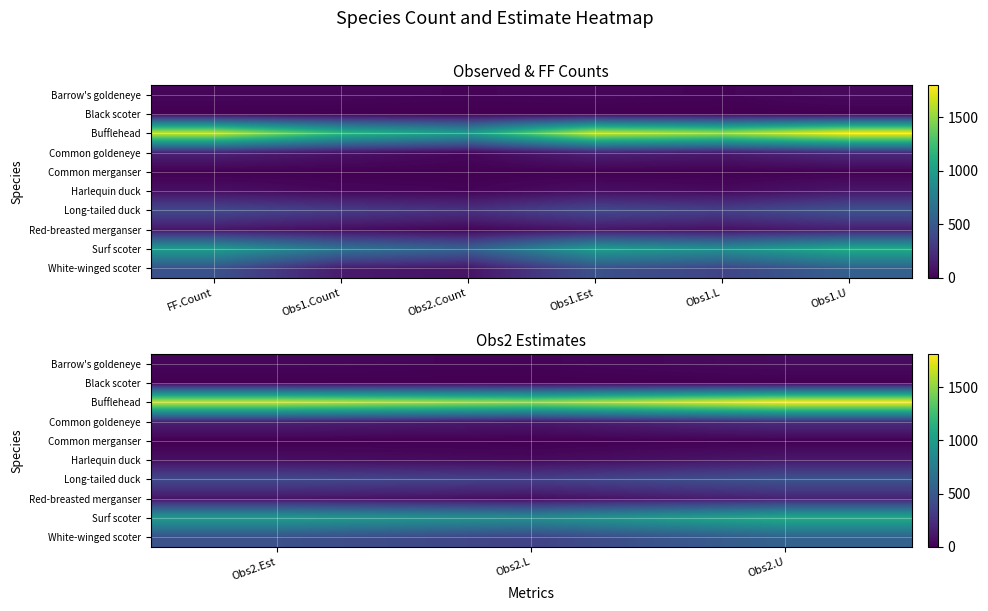

Rank the series by their maximum value, from lowest to highest.

Black scoter, Common merganser, Barrow's goldeneye, Harlequin duck, Red-breasted merganser, Common goldeneye, Long-tailed duck, White-winged scoter, Surf scoter, Bufflehead